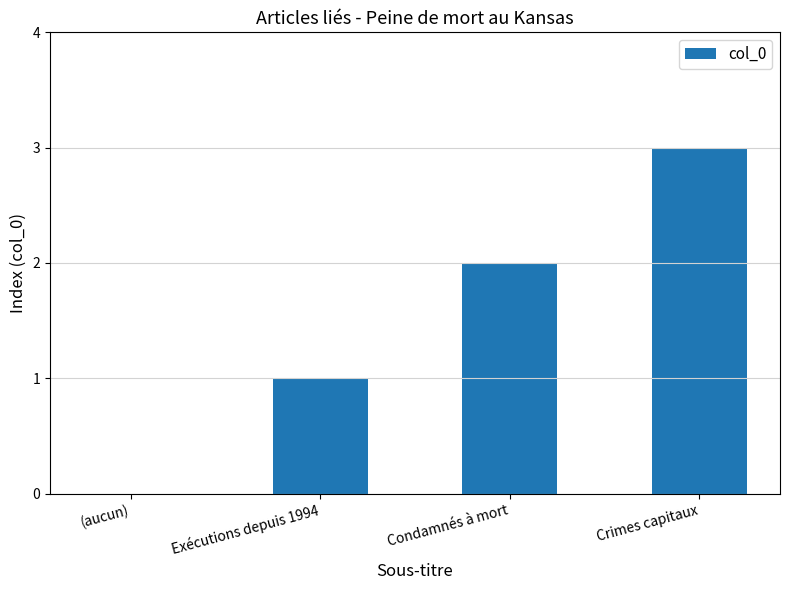

The chart shows a value of 1 at Condamnés à mort. True or false?

False